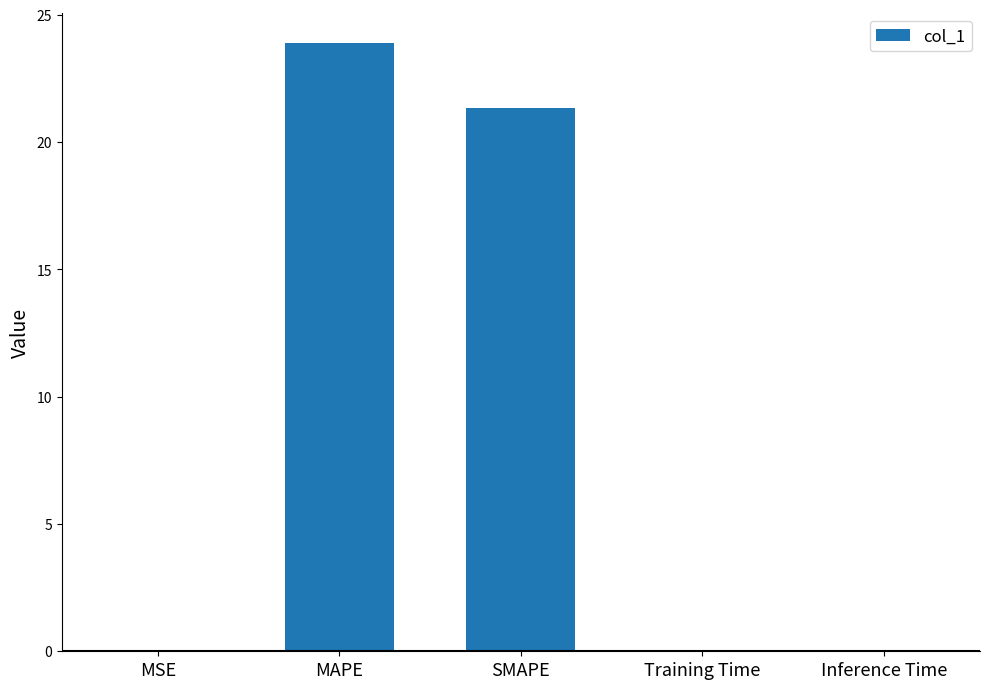

Which category has the highest value across all series?

MAPE